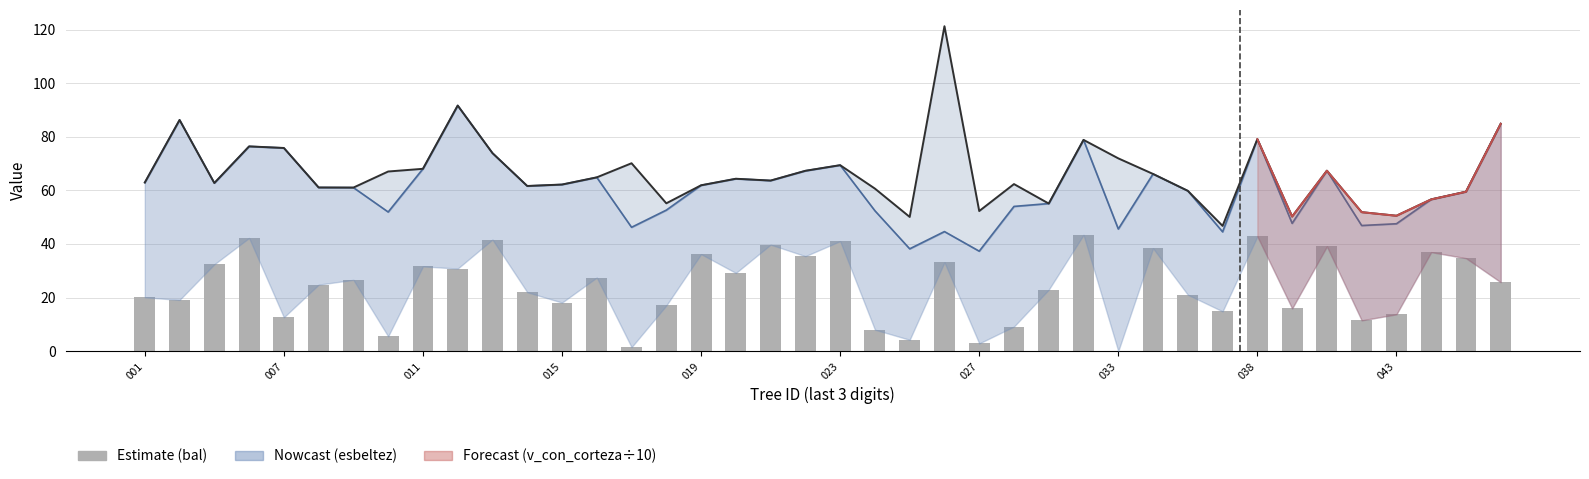

How many data points are less than 25?

20